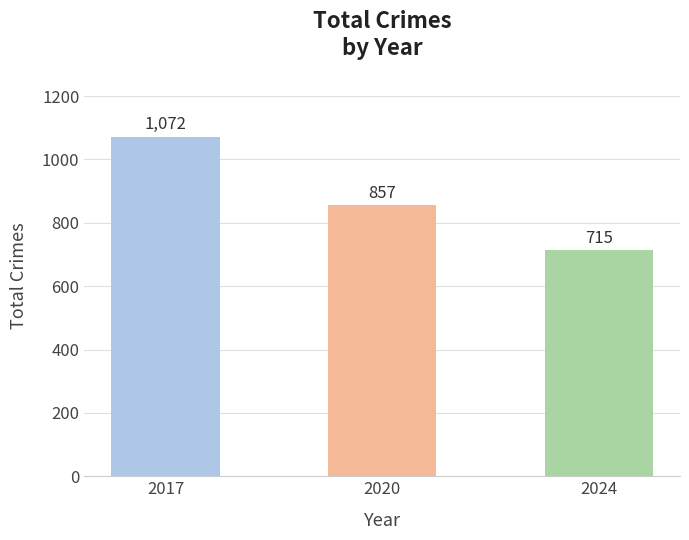

Which label corresponds to the smallest value in the chart?

2024